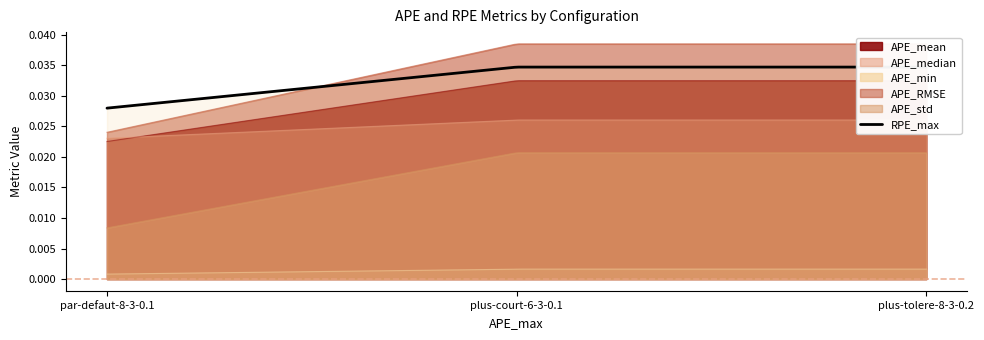

At which category is the sum across all series the highest?

plus-court-6-3-0.1